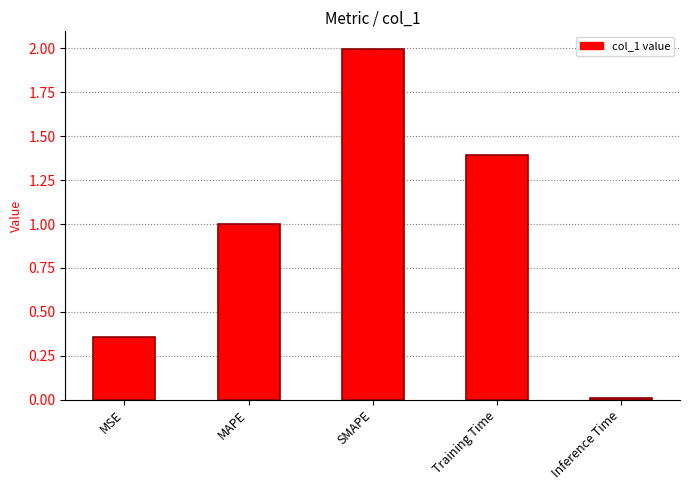

What is the value of the 2nd bar from the left?

1.0